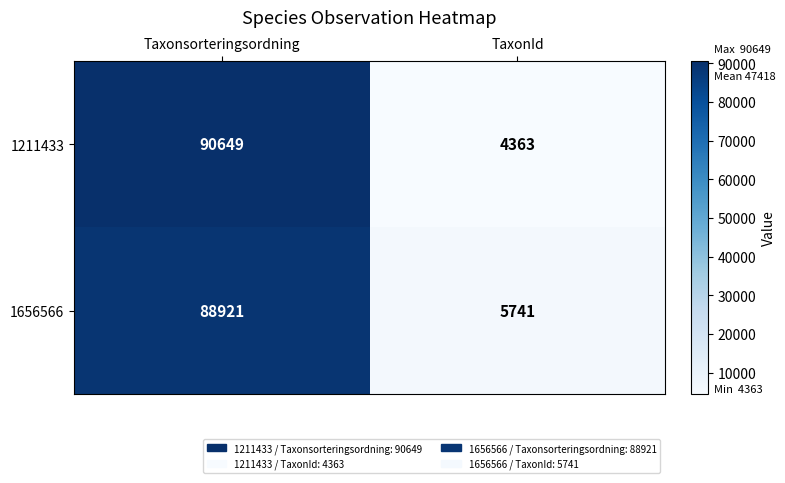

At how many categories does at least one series exceed 29372?

1